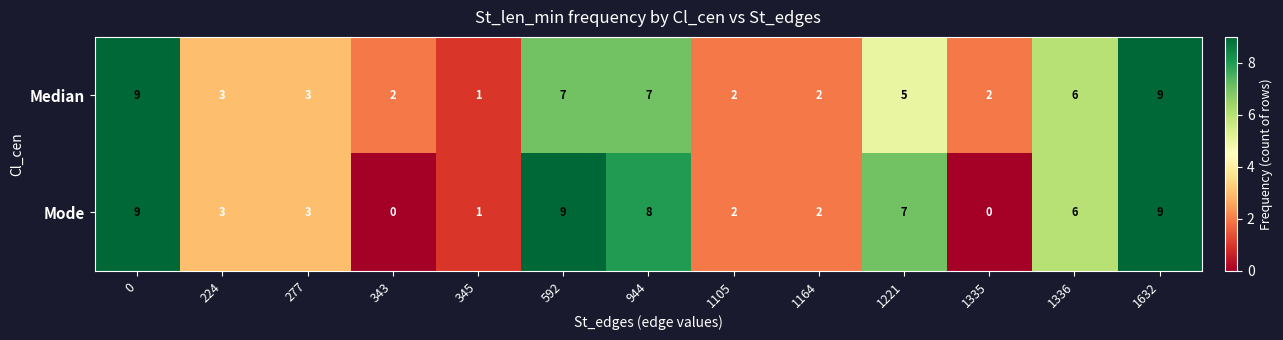

At how many categories does at least one series exceed 5?

6